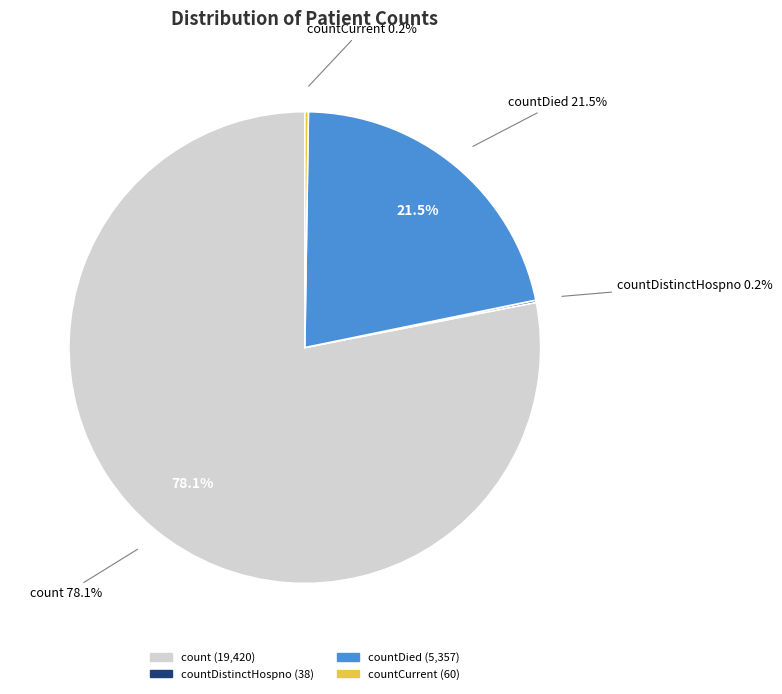

The count slice represents 86% of the pie. True or false?

False